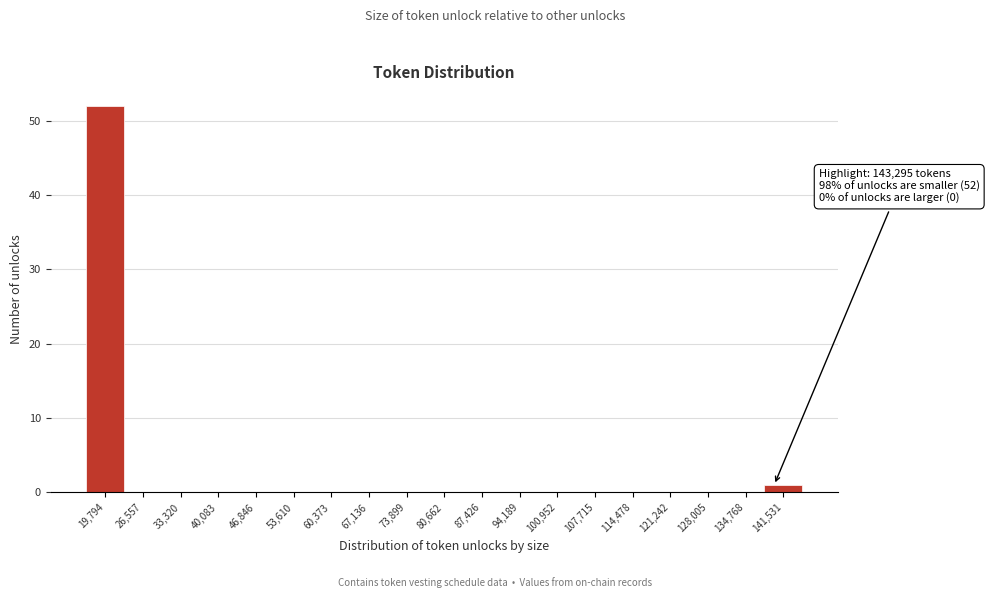

Reading left to right, list all the values displayed in this chart.

19,794=52	26,557=0	33,320=0	40,083=0	46,846=0	53,610=0	60,373=0	67,136=0	73,899=0	80,662=0	87,426=0	94,189=0	100,952=0	107,715=0	114,478=0	121,242=0	128,005=0	134,768=0	141,531=1